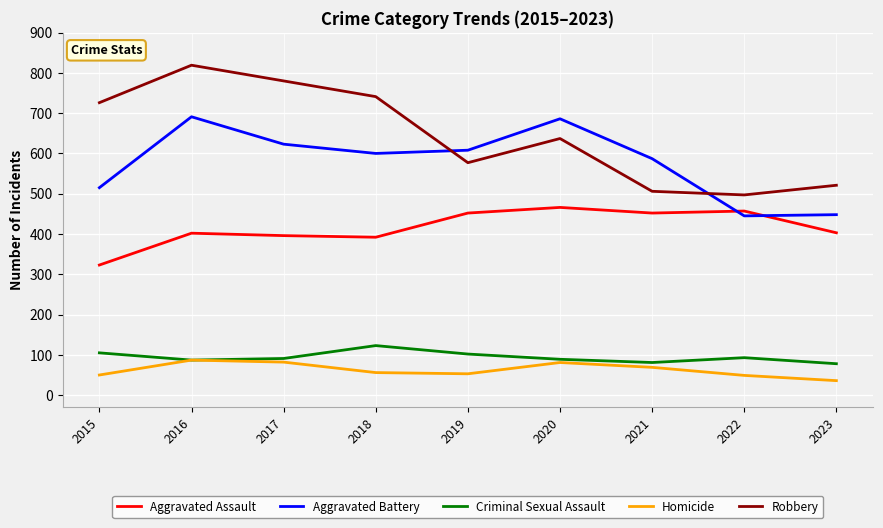

What is the minimum value shown in the chart?

36